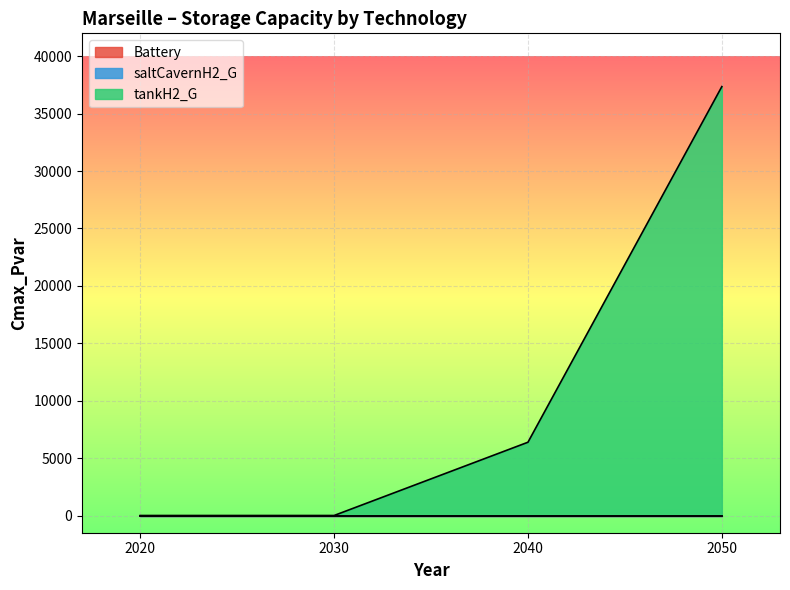

True or false: tankH2_G and saltCavernH2_G cross at least once.

False